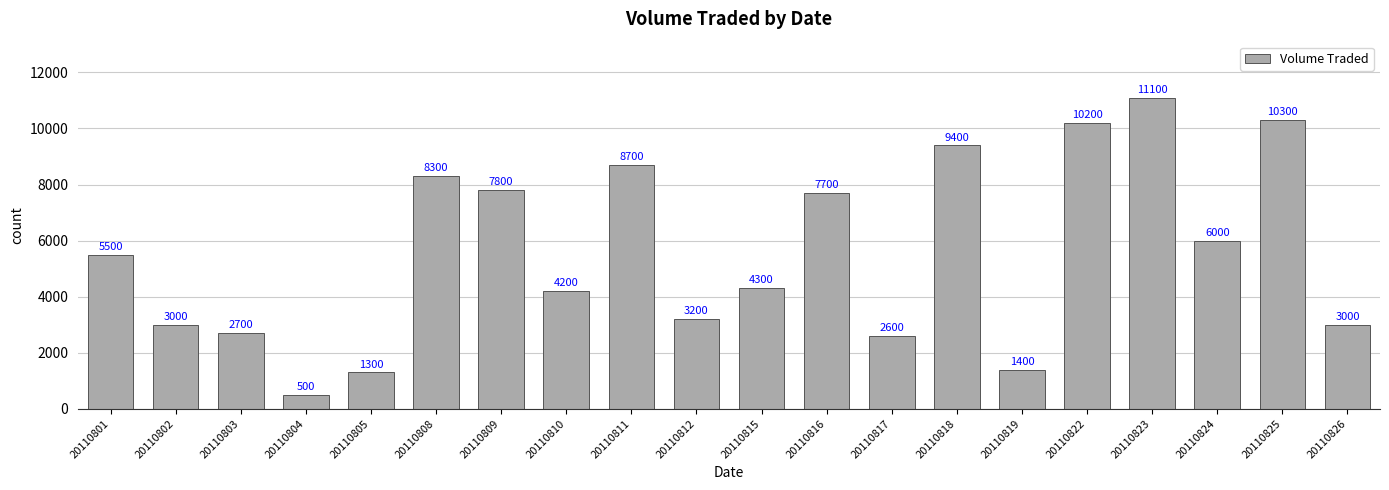

What is the maximum value shown in the chart?

11100